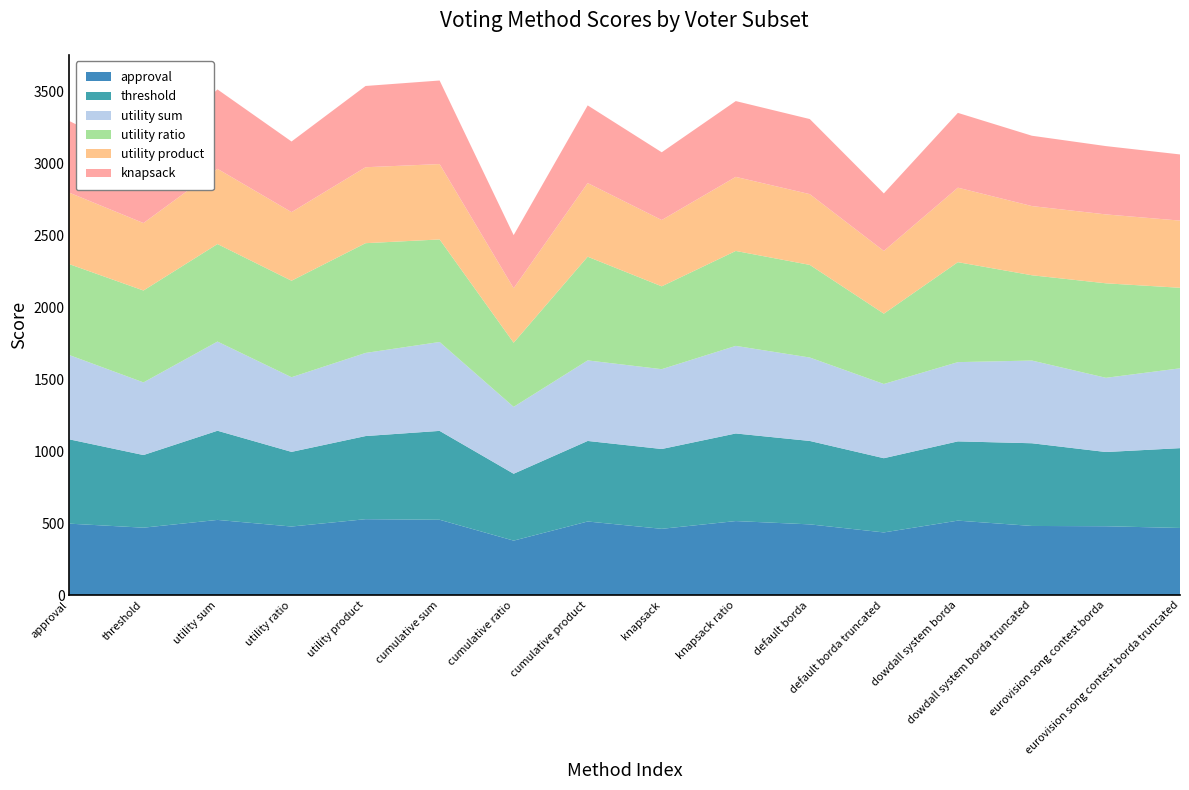

Does the chart have visible grid lines?

No